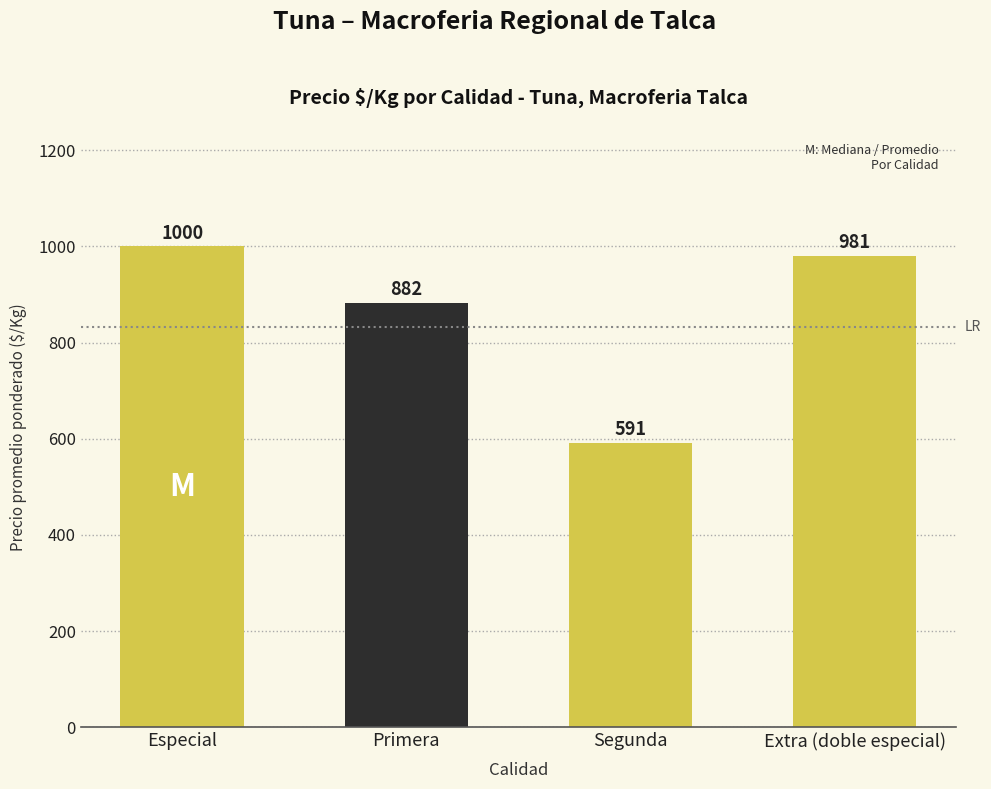

At which label is the value closest to 795?

Primera